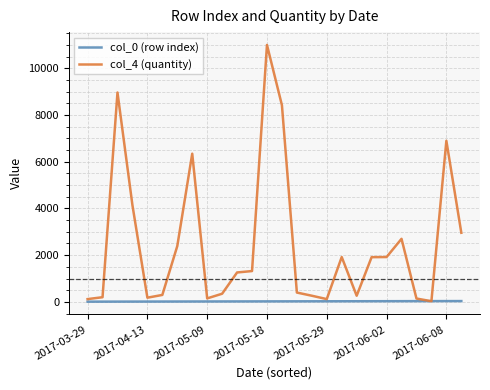

Rank the series by their maximum value, from highest to lowest.

col_4 (quantity), col_0 (row index)